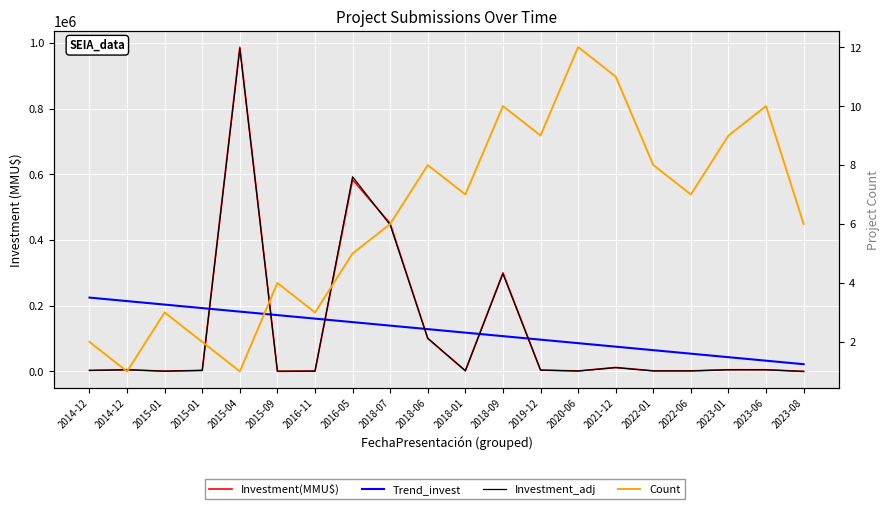

Which series has the largest total across all categories?

Investment(MMU$)